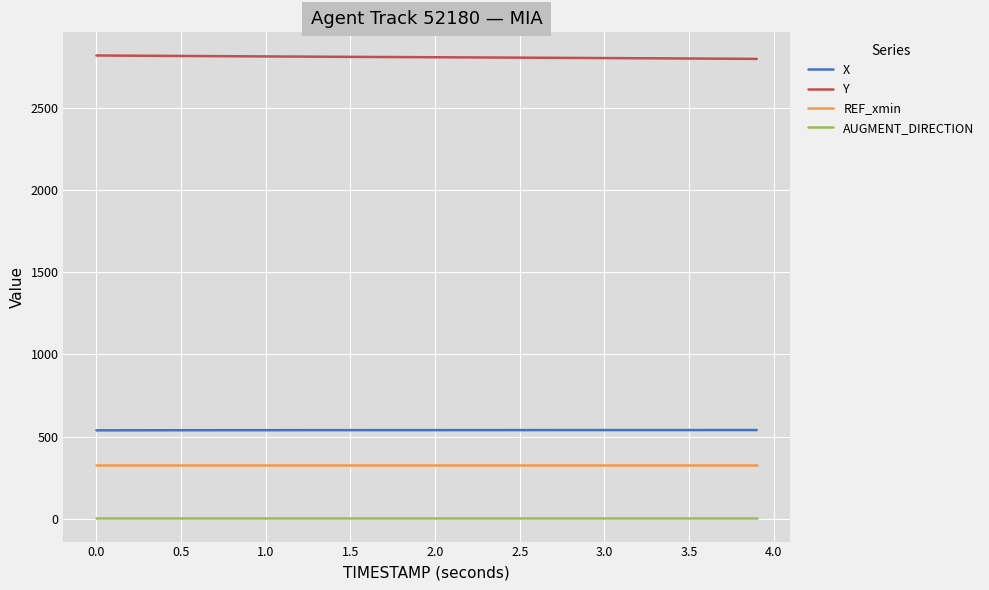

What is the maximum value for REF_xmin?

325.6